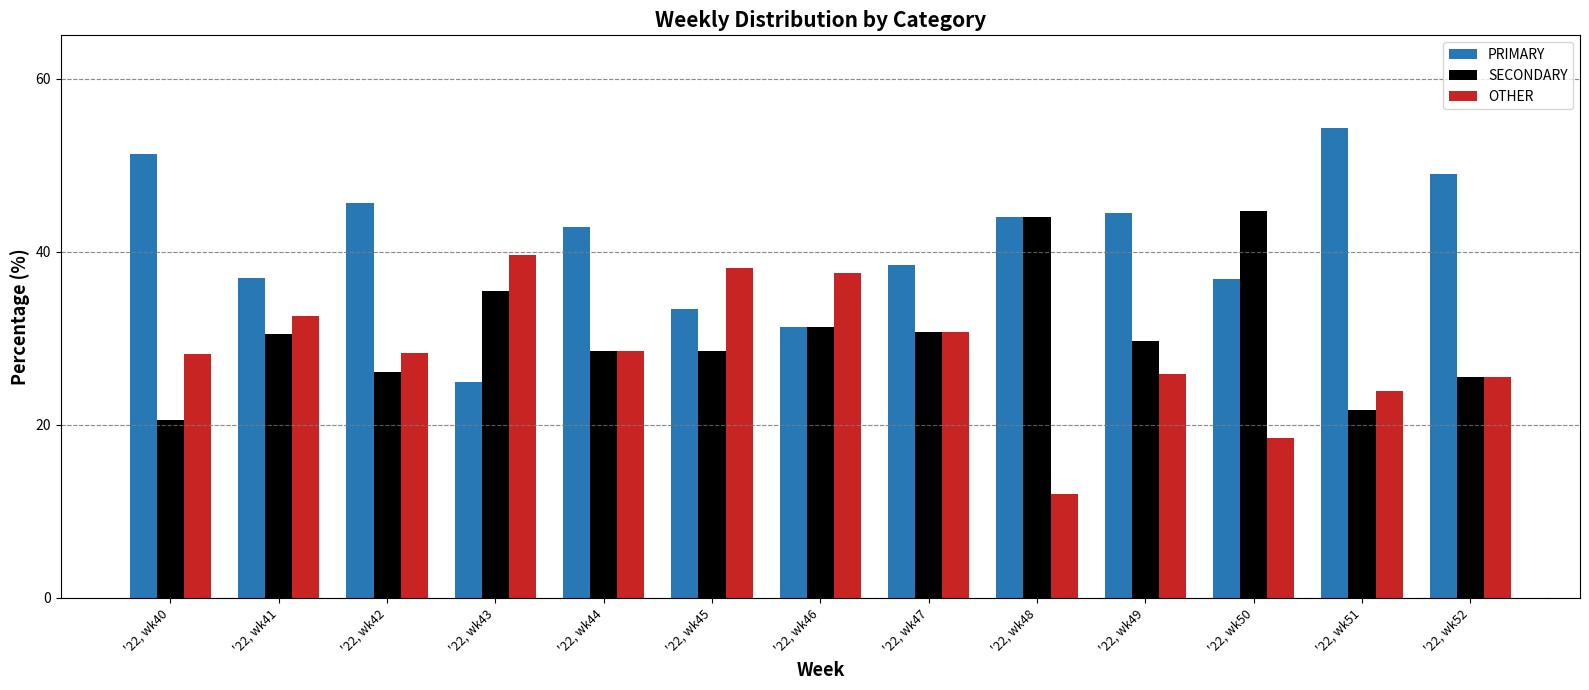

How many values in the SECONDARY series exceed 29?

7